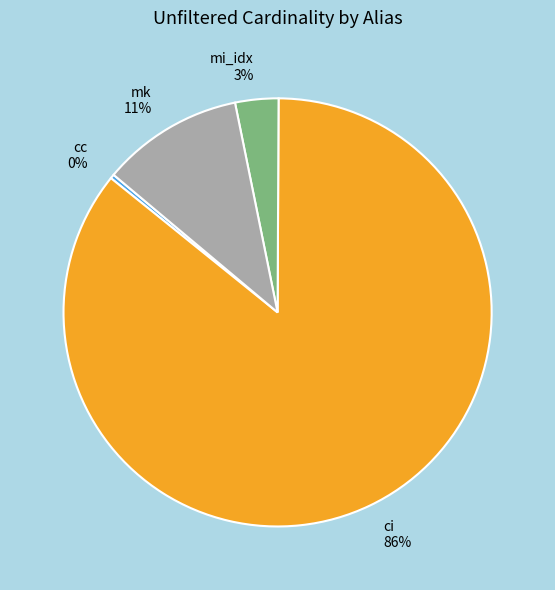

What is the largest slice in the pie chart?

ci